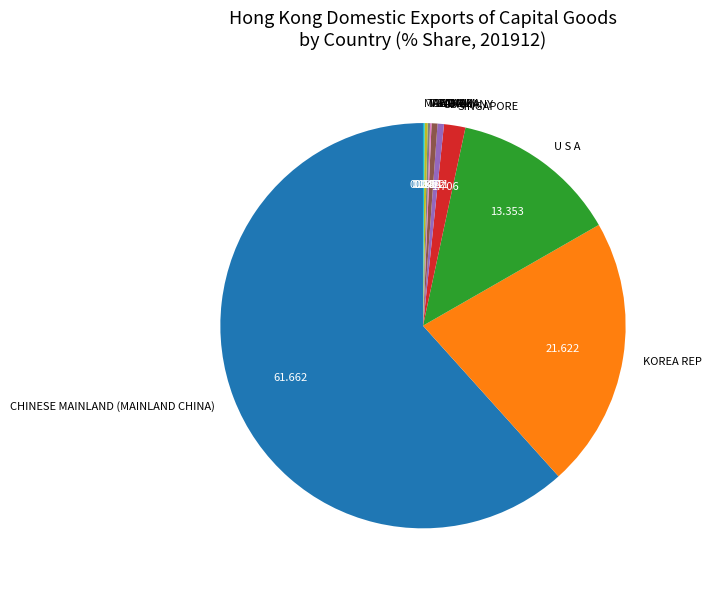

Between KOREA REP and U S A, which is larger?

KOREA REP